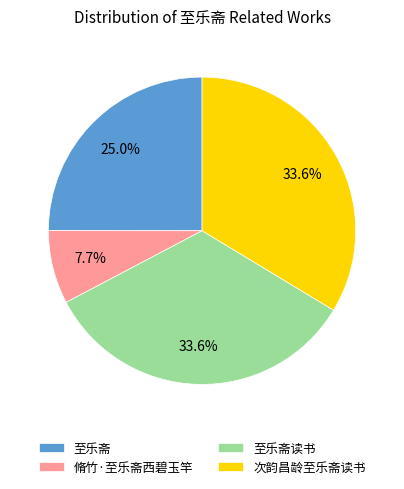

What is the ratio of the value at 至乐斋读书 to the value at 脩竹·至乐斋西碧玉竿?

4.4